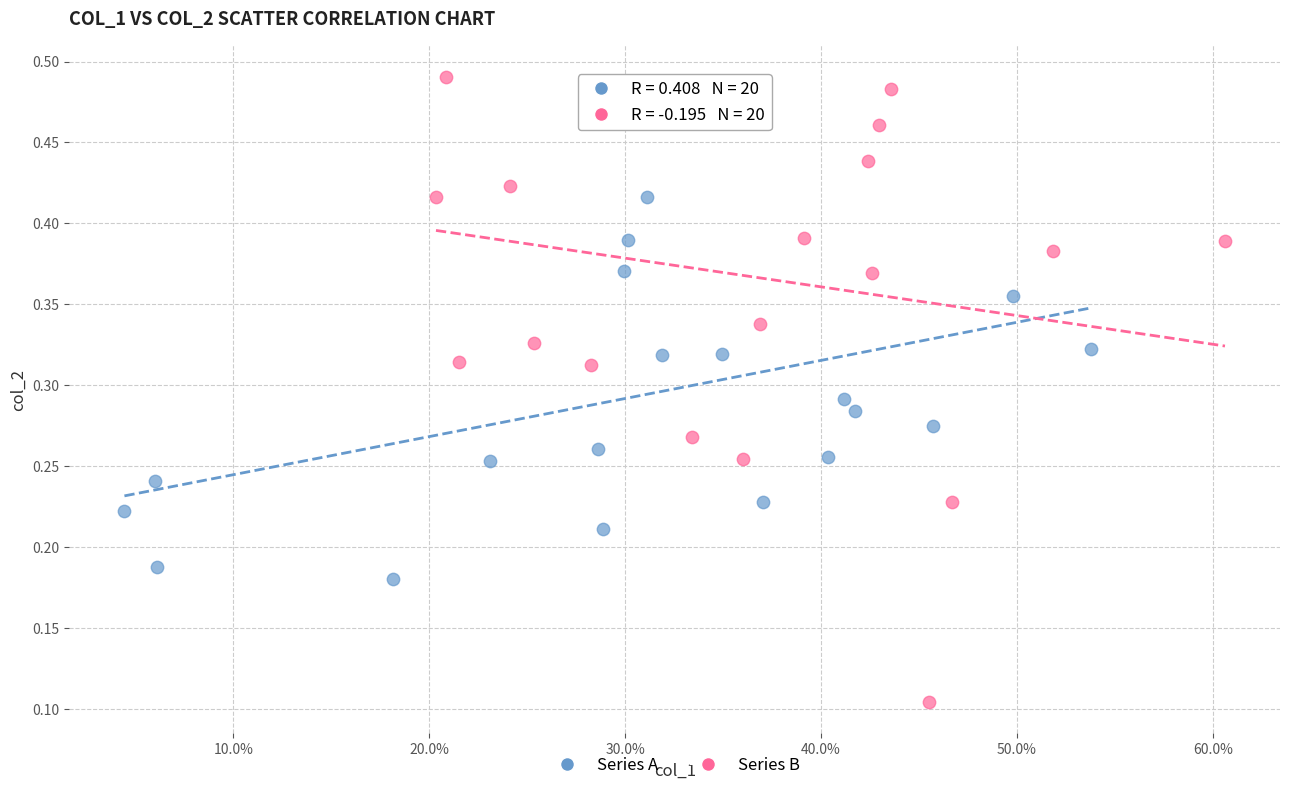

Which series has the widest spread of Y values?

Series B